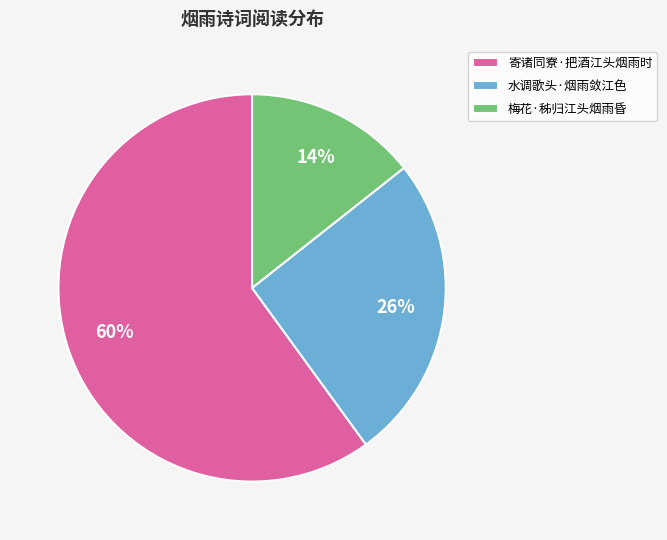

To the nearest percent, what is the combined percentage of 水调歌头·烟雨敛江色 and 梅花·秭归江头烟雨昏?

40%